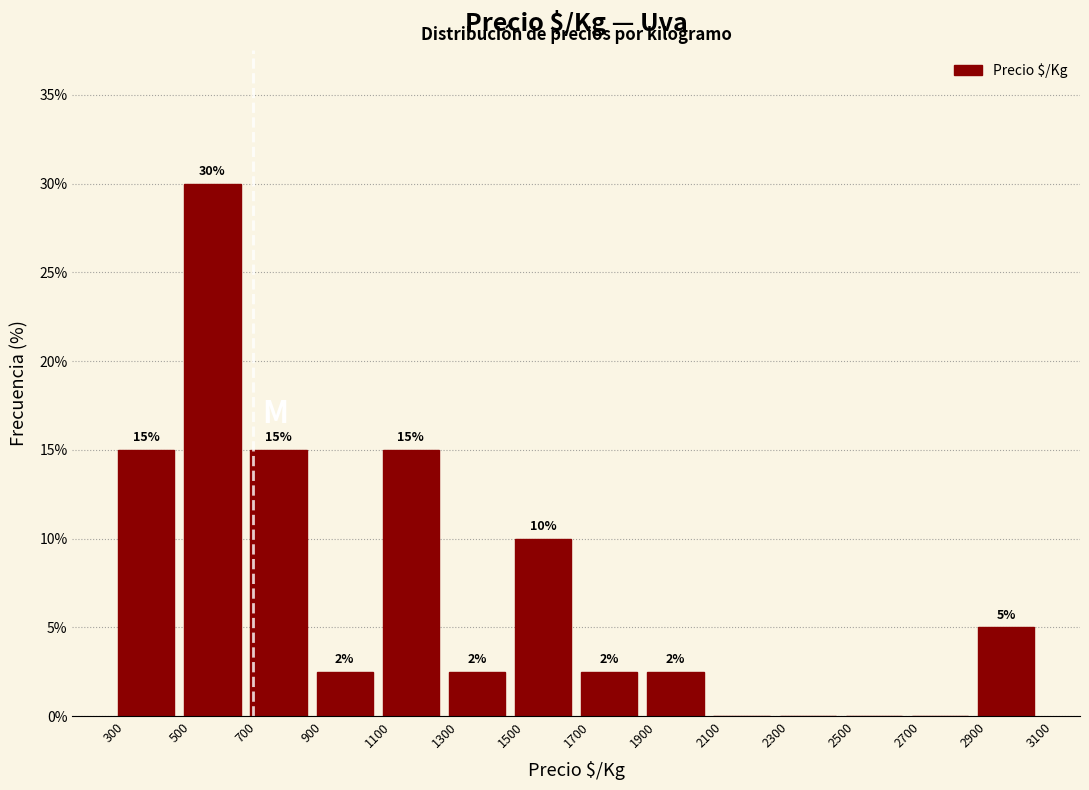

Which range on the x-axis has the tallest bar?

500 to 700